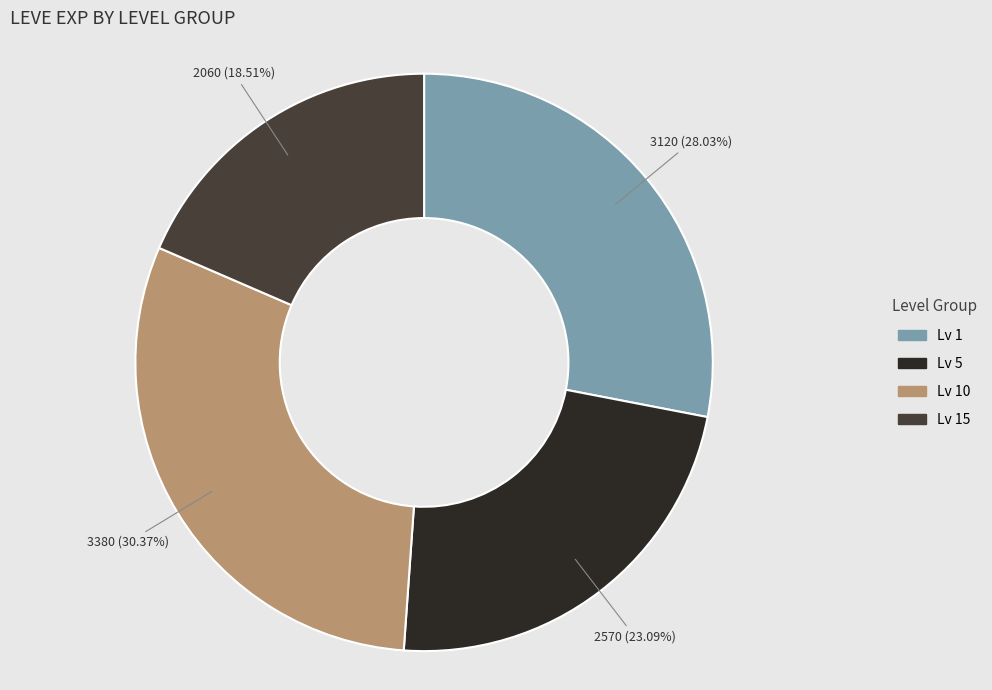

Does any single category account for the majority?

No